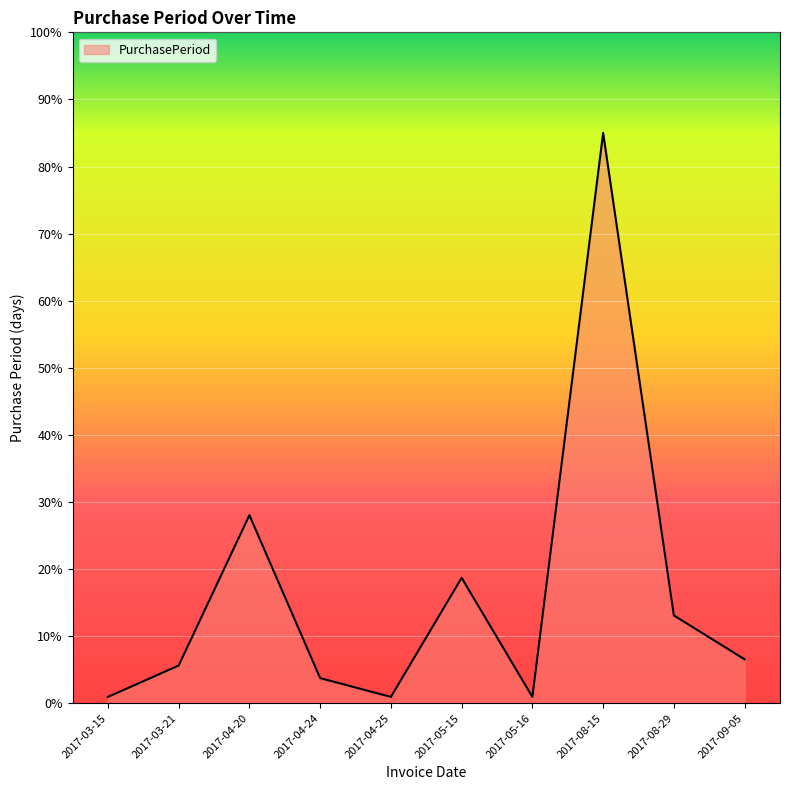

True or false: the data shows 9.3 at 2017-03-21.

False